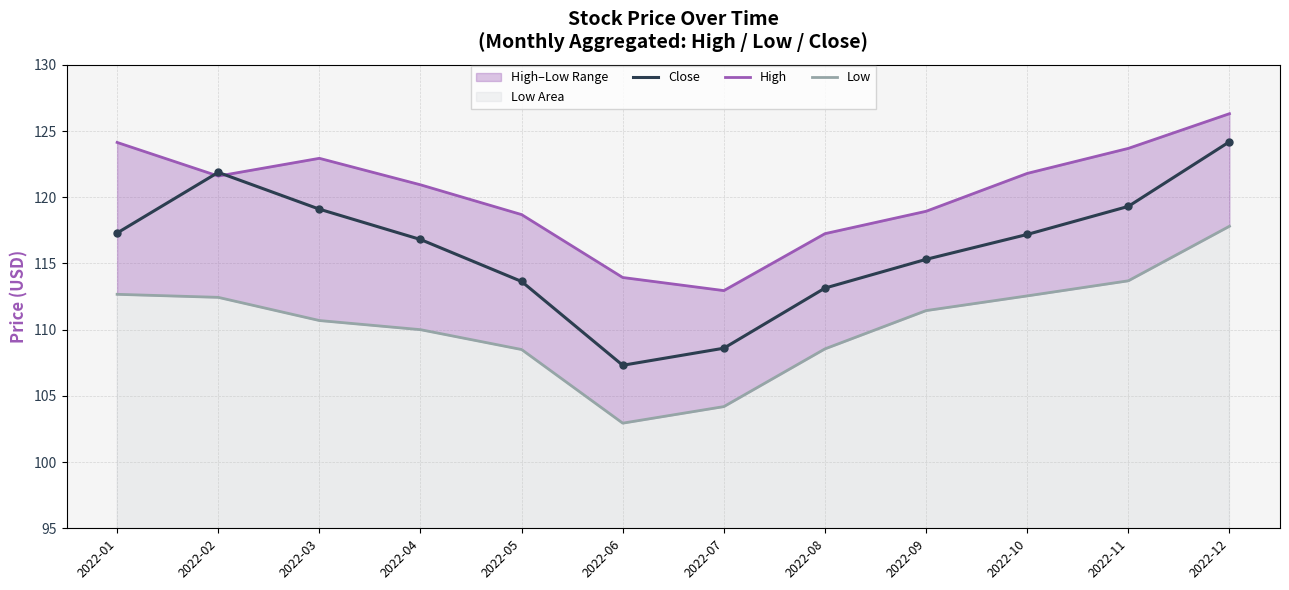

How many series are shown in this chart?

3